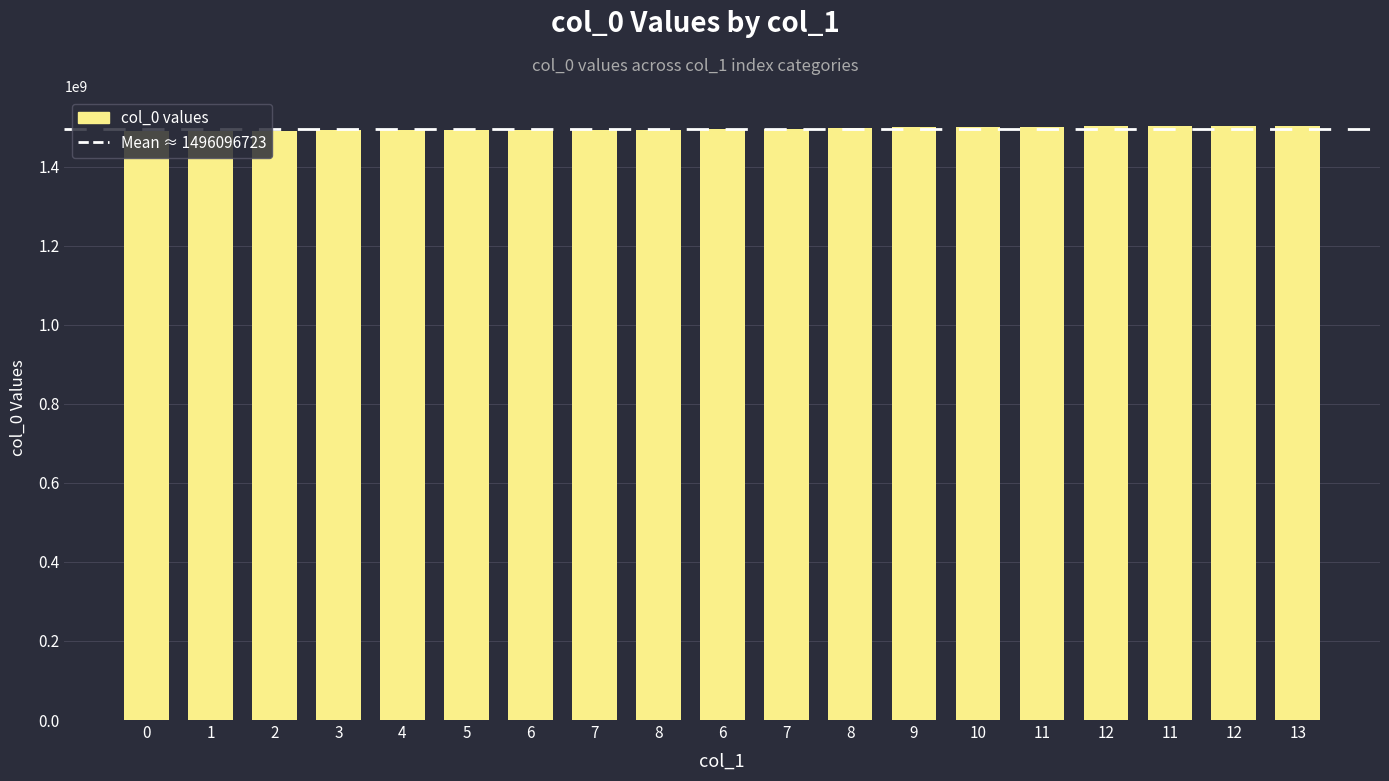

Rank the categories by value from lowest to highest.

0, 1, 2, 3, 4, 5, 6, 7, 8, 6, 7, 8, 9, 10, 11, 12, 11, 12, 13